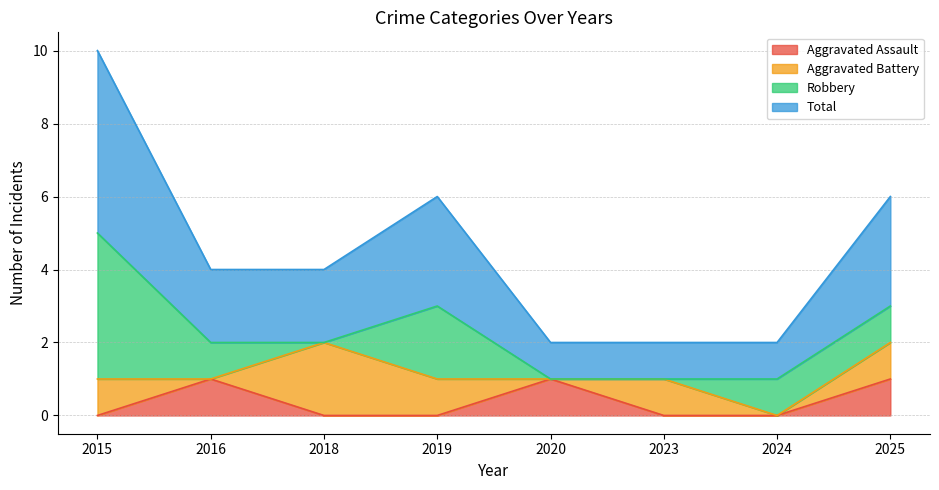

The value of Aggravated Assault at 2019 is 1. True or false?

False